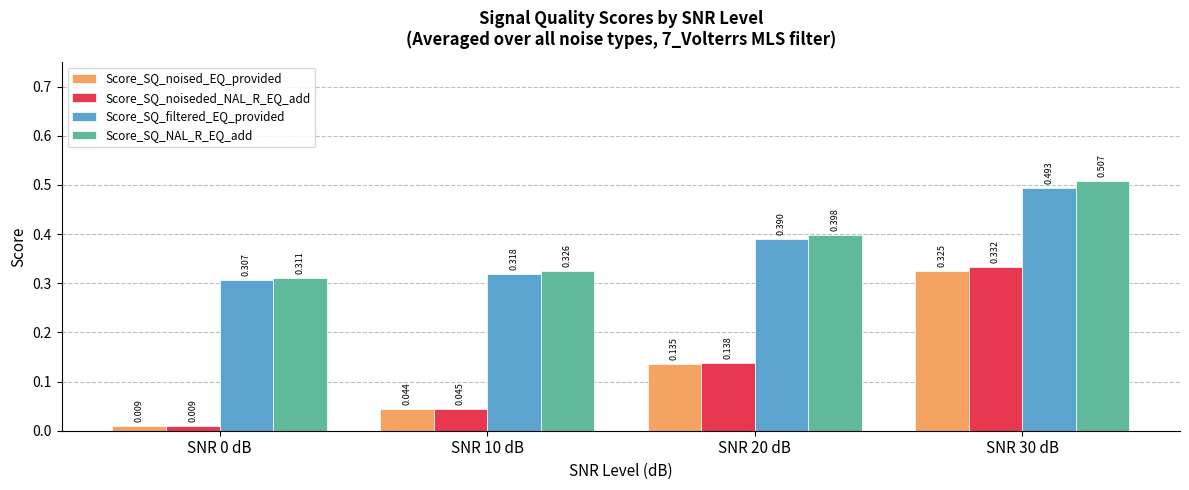

What are all the series names shown in the legend?

Score_SQ_noised_EQ_provided, Score_SQ_noiseded_NAL_R_EQ_add, Score_SQ_filtered_EQ_provided, Score_SQ_NAL_R_EQ_add